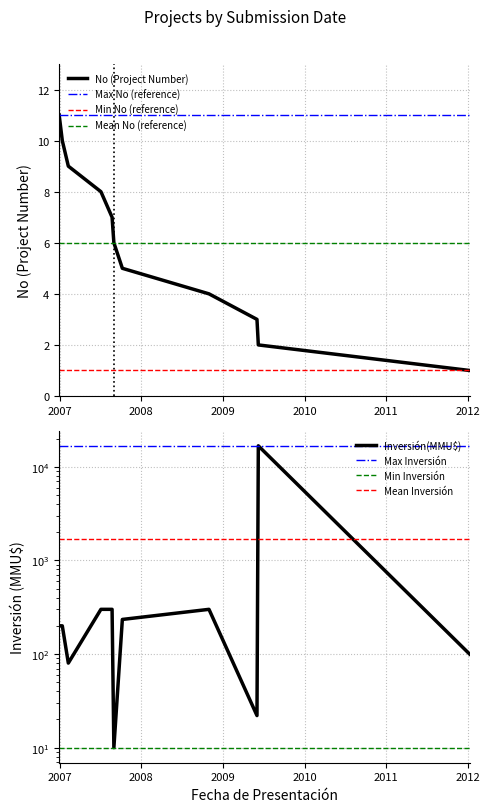

True or false: Max No (reference) and Min No (reference) cross at least once.

False